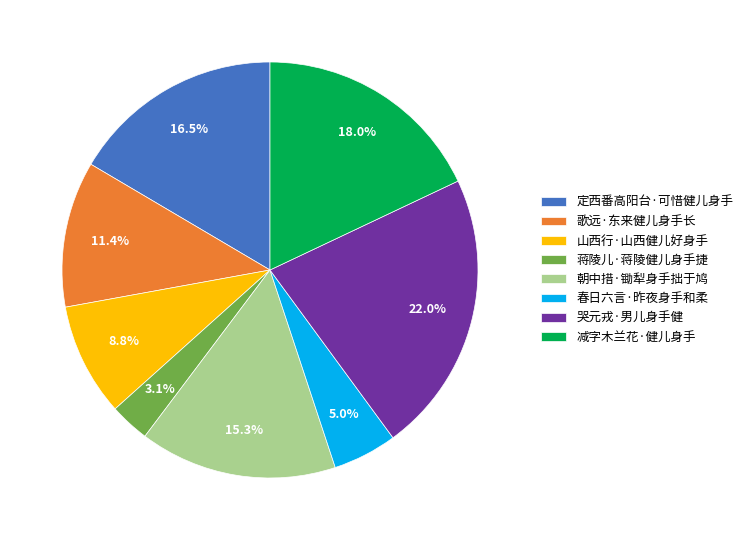

To the nearest percent, what is the combined percentage of 减字木兰花·健儿身手 and 定西番高阳台·可惜健儿身手?

34%